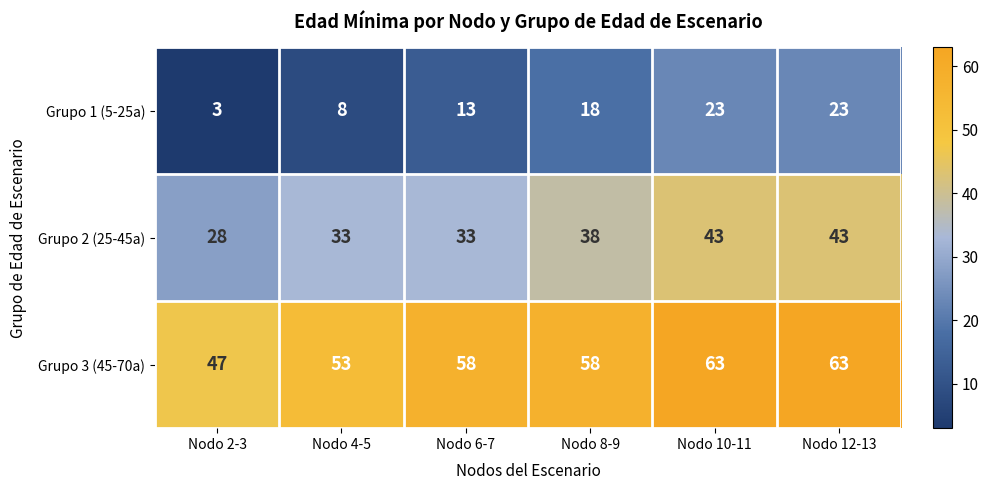

Which label corresponds to the smallest value in the chart?

Nodo 2-3